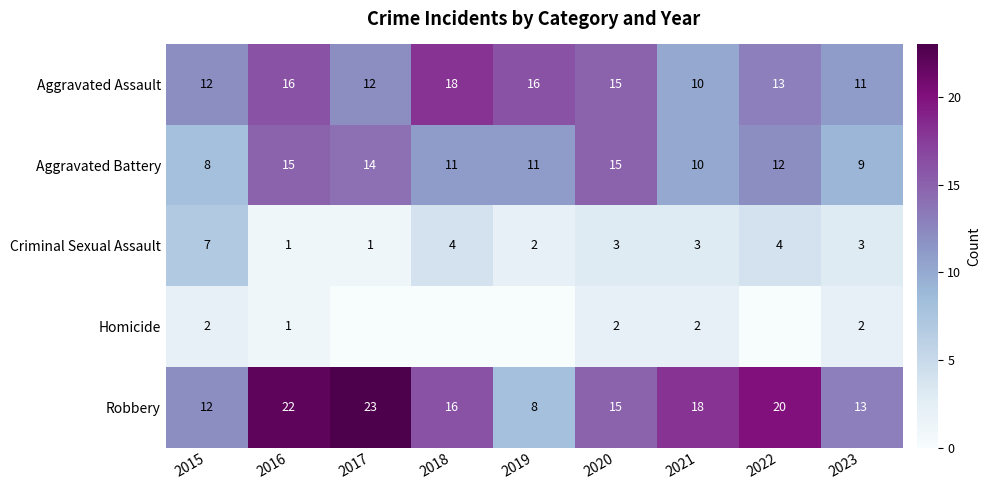

The Homicide series shows 1 at 2017. True or false?

False